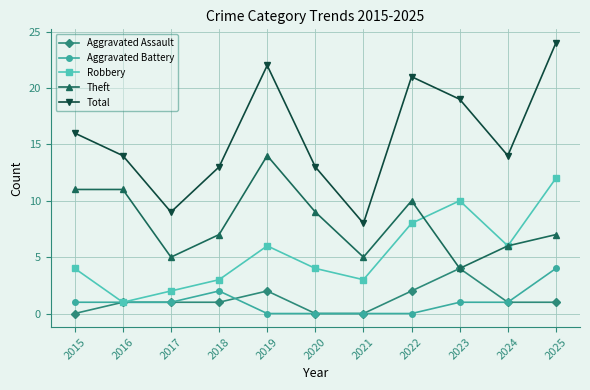

What is the value of the Theft point at the 10th from the left?

6